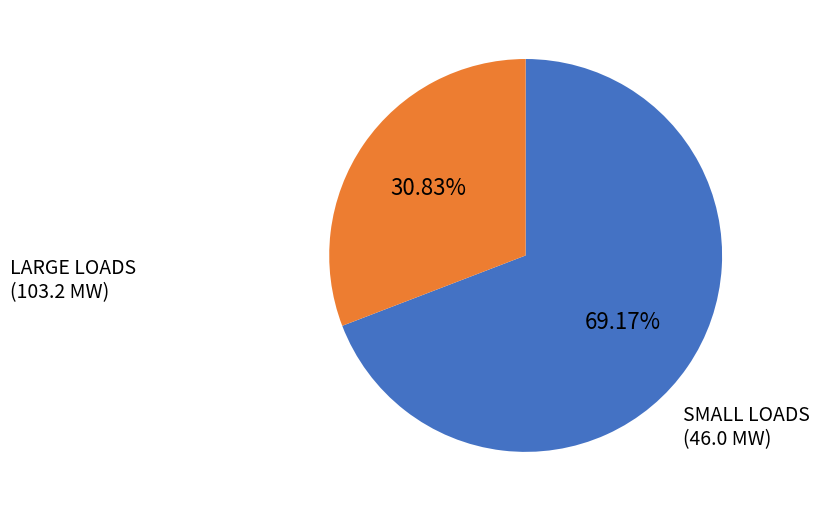

Is there any slice that represents more than half of the pie?

Yes